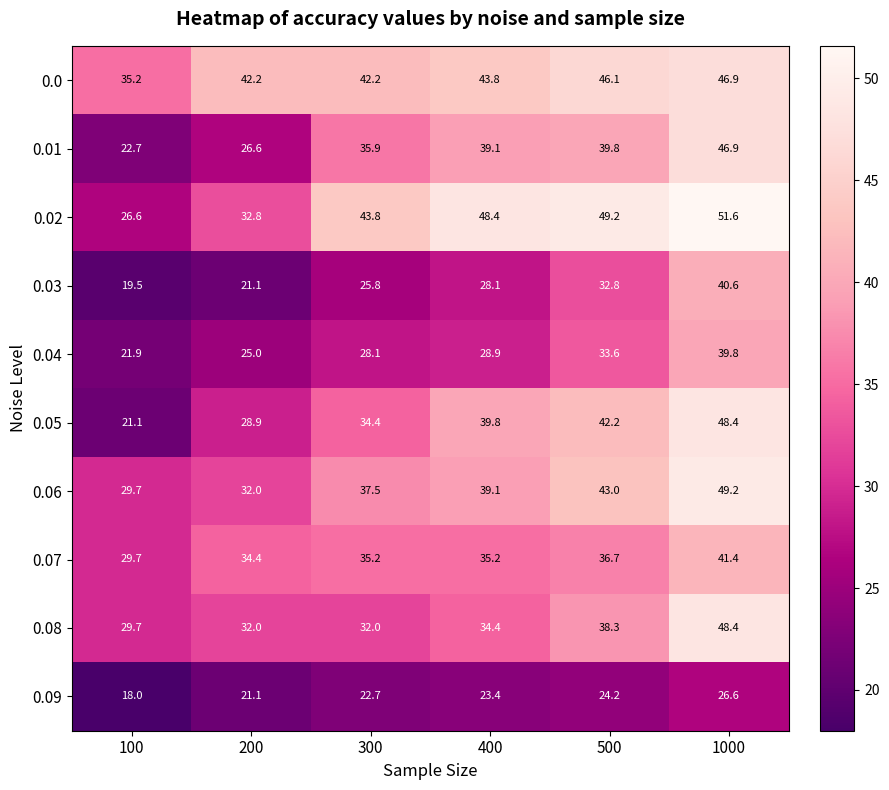

What is the difference between the highest and lowest values at 300?

21.1